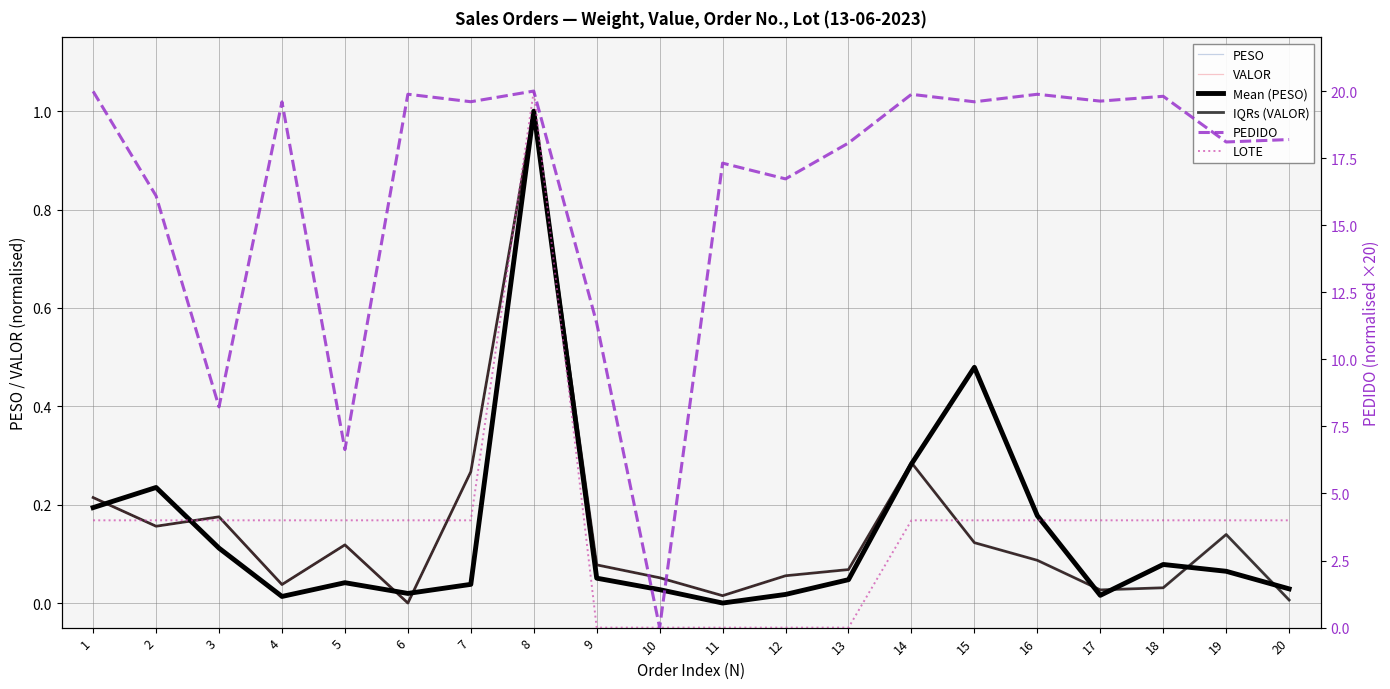

Rank the series by their maximum value, from lowest to highest.

PESO, VALOR, Mean (PESO), IQRs (VALOR), PEDIDO, LOTE